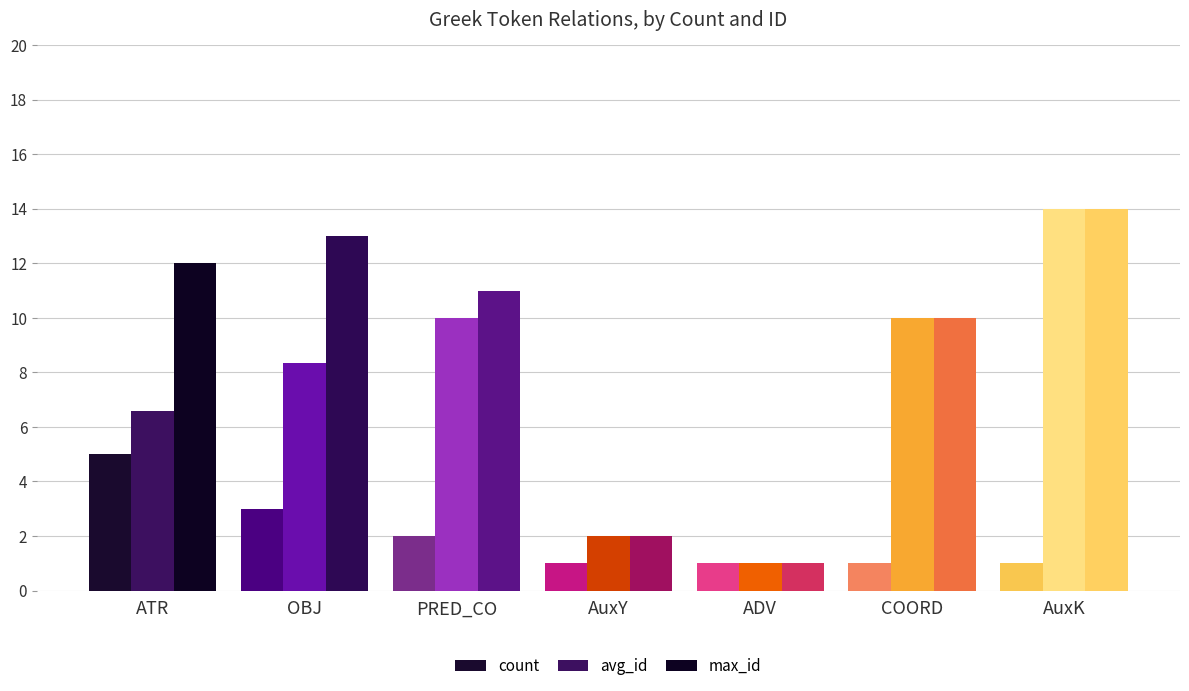

What is the difference between the maximum and minimum values in the avg_id series?

13.0